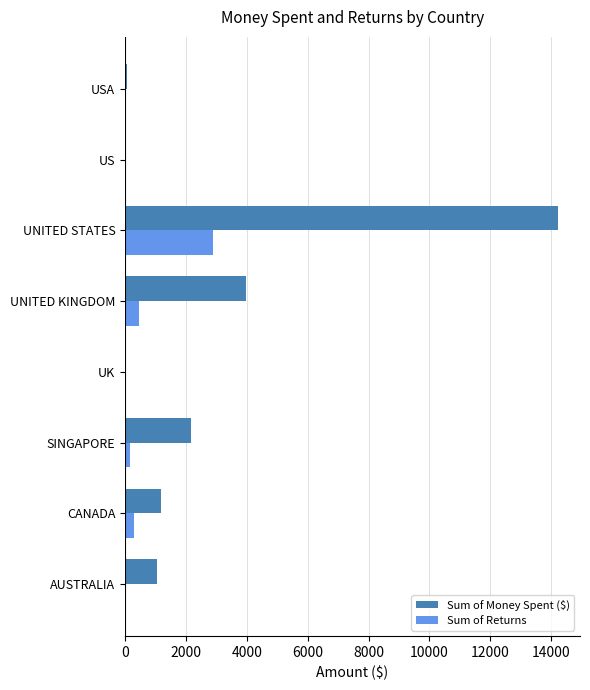

Which series has the largest total across all categories?

Sum of Money Spent ($)